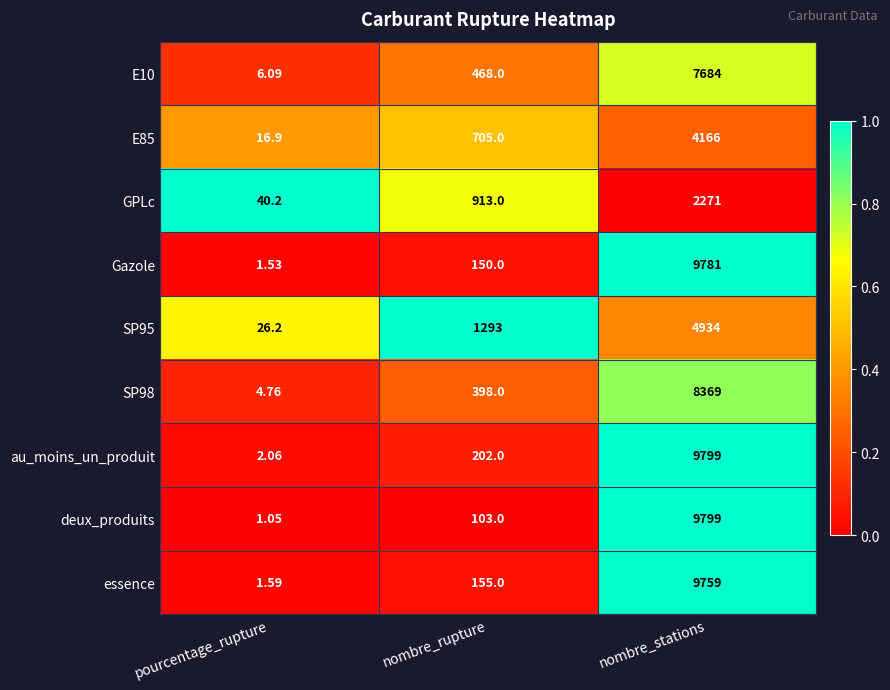

Rank the categories by E85 value from highest to lowest.

nombre_stations, nombre_rupture, pourcentage_rupture